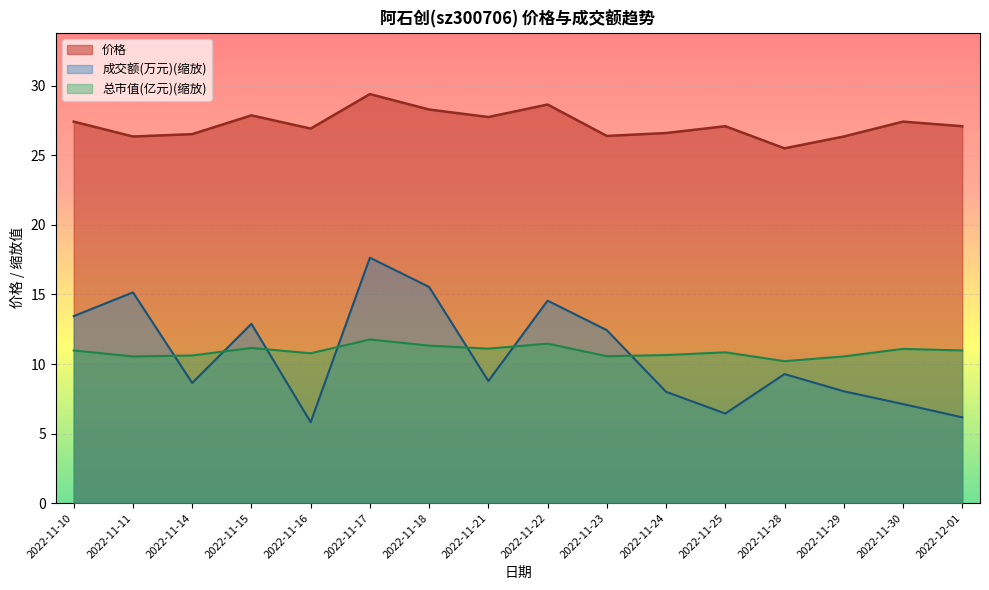

Reading left to right, what are all the values shown in this chart?

价格: 2022-11-10=27.4	2022-11-11=26.4	2022-11-14=26.5	2022-11-15=27.9	2022-11-16=26.9	2022-11-17=29.4	2022-11-18=28.3	2022-11-21=27.8	2022-11-22=28.7	2022-11-23=26.4	2022-11-24=26.6	2022-11-25=27.1	2022-11-28=25.5	2022-11-29=26.4	2022-11-30=27.4	2022-12-01=27.1
成交额(万元): 2022-11-10=13.4	2022-11-11=15.2	2022-11-14=8.6	2022-11-15=12.9	2022-11-16=5.8	2022-11-17=17.6	2022-11-18=15.5	2022-11-21=8.8	2022-11-22=14.6	2022-11-23=12.4	2022-11-24=8.0	2022-11-25=6.4	2022-11-28=9.3	2022-11-29=8.0	2022-11-30=7.1	2022-12-01=6.2
总市值(亿元): 2022-11-10=11.0	2022-11-11=10.5	2022-11-14=10.6	2022-11-15=11.2	2022-11-16=10.8	2022-11-17=11.8	2022-11-18=11.3	2022-11-21=11.1	2022-11-22=11.5	2022-11-23=10.6	2022-11-24=10.6	2022-11-25=10.8	2022-11-28=10.2	2022-11-29=10.5	2022-11-30=11.1	2022-12-01=11.0